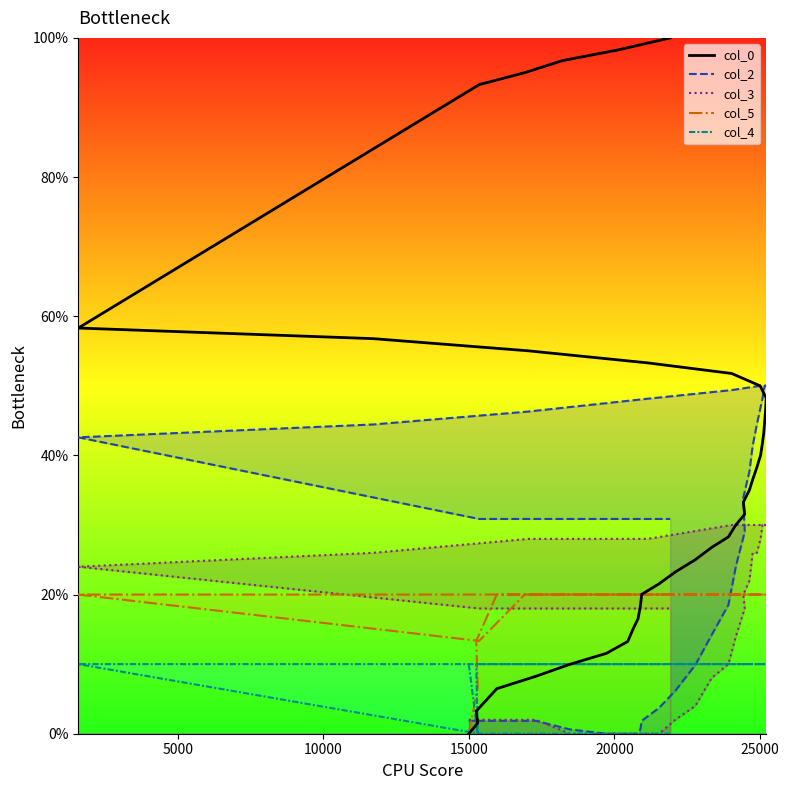

What is the difference between the maximum and minimum values in the col_3 series?

30.0